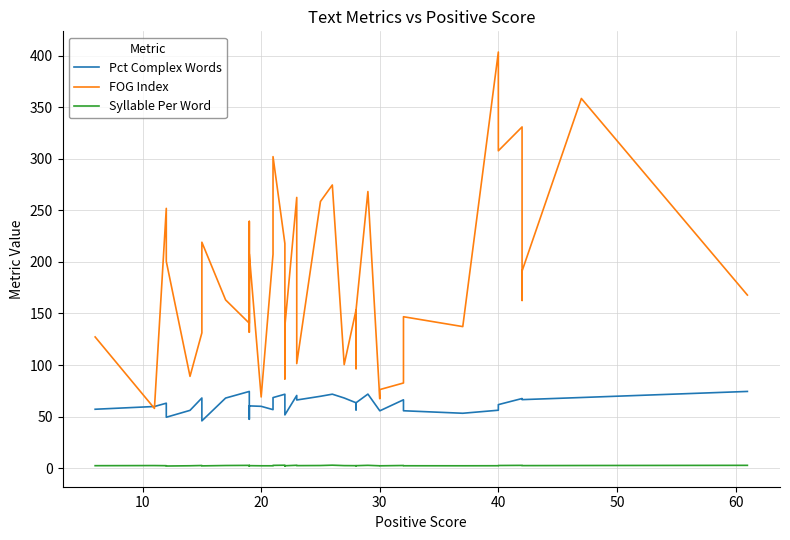

What is the minimum value shown in the chart?

2.0